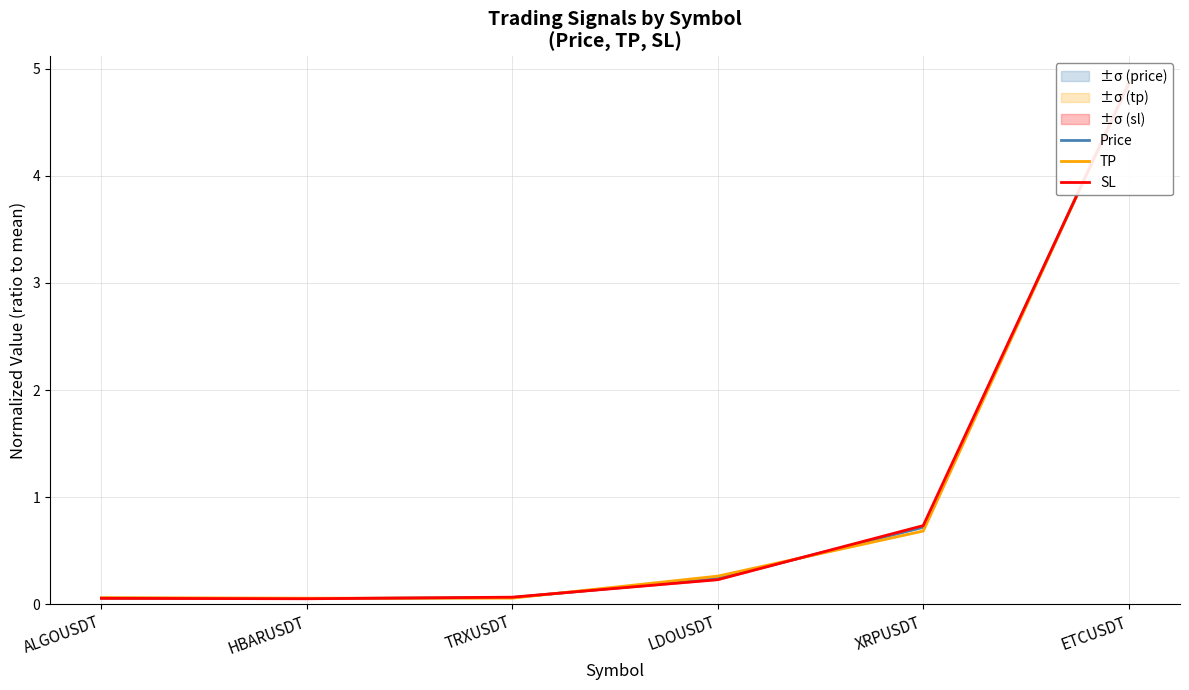

The value of SL at HBARUSDT is 0.1. True or false?

True